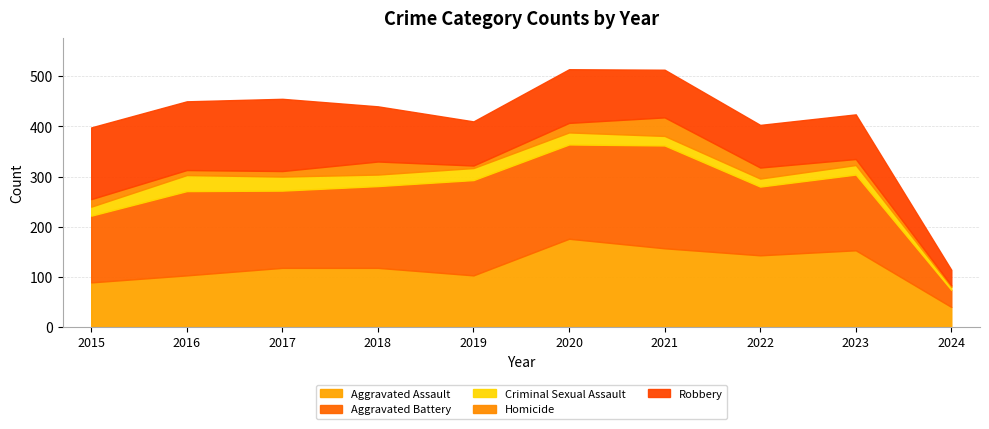

What is the value of the Homicide point at the 1st from the left?

15